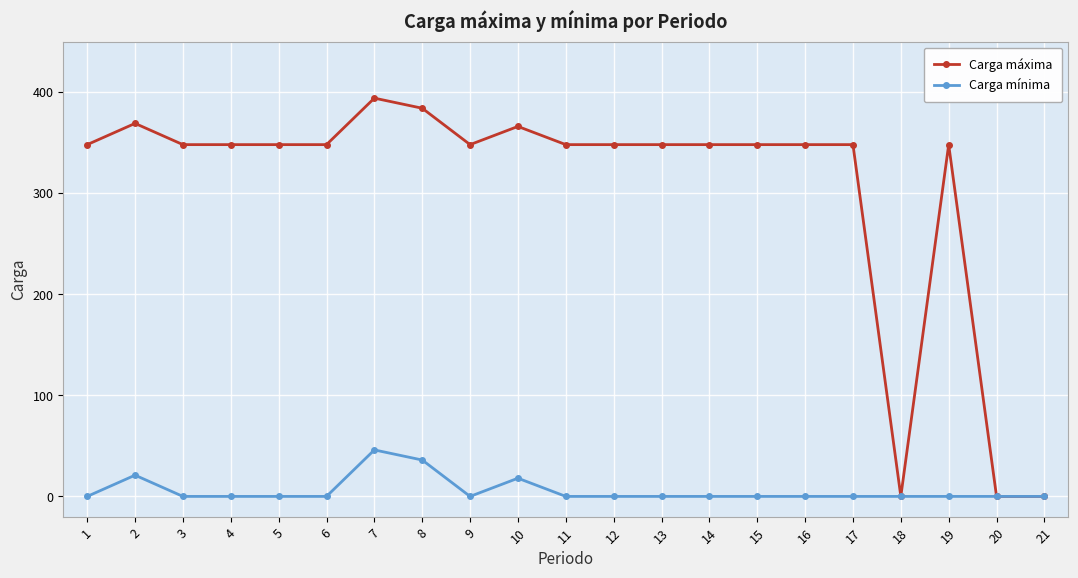

At 9, list the series in order from largest to smallest.

Carga máxima, Carga mínima